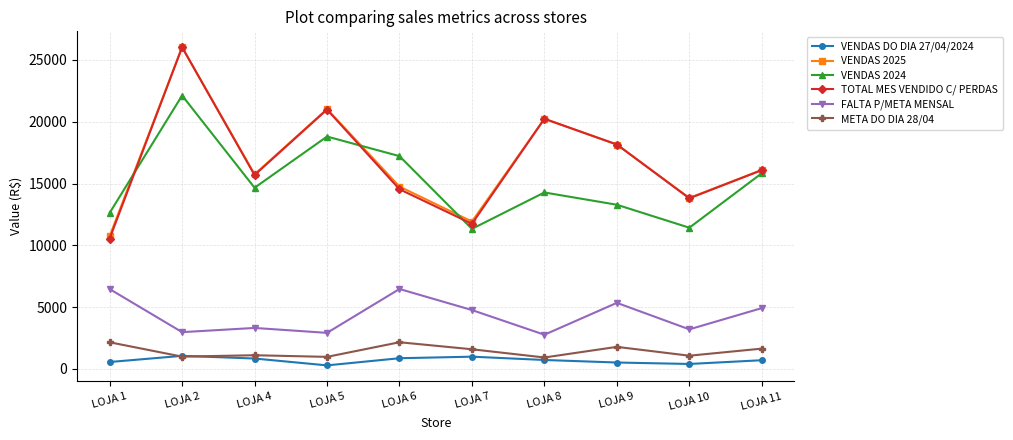

Which series changed the most between LOJA 2 and LOJA 5?

TOTAL MES VENDIDO C/ PERDAS